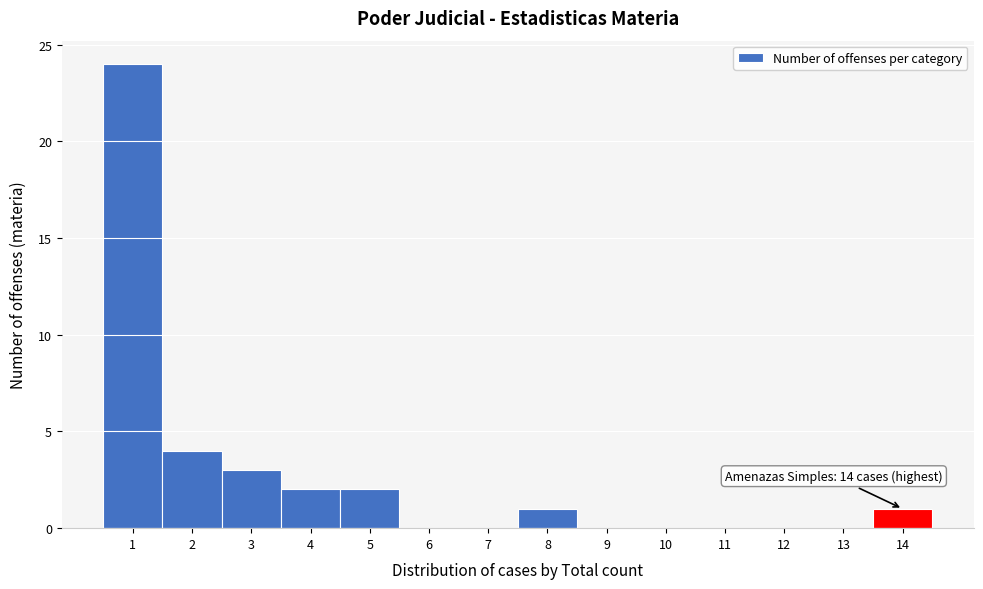

Over which range of the x-axis is the bar tallest?

0.5 to 1.5